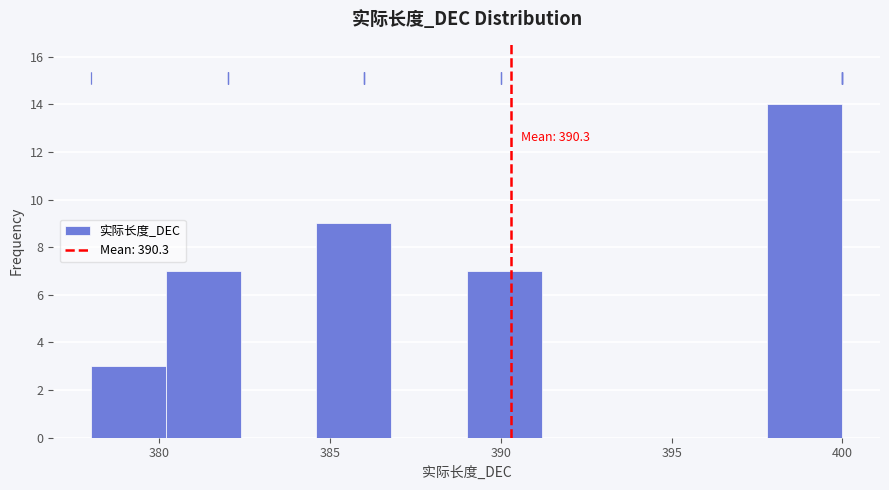

Over which range of the x-axis is the bar tallest?

397.8 to 400.0